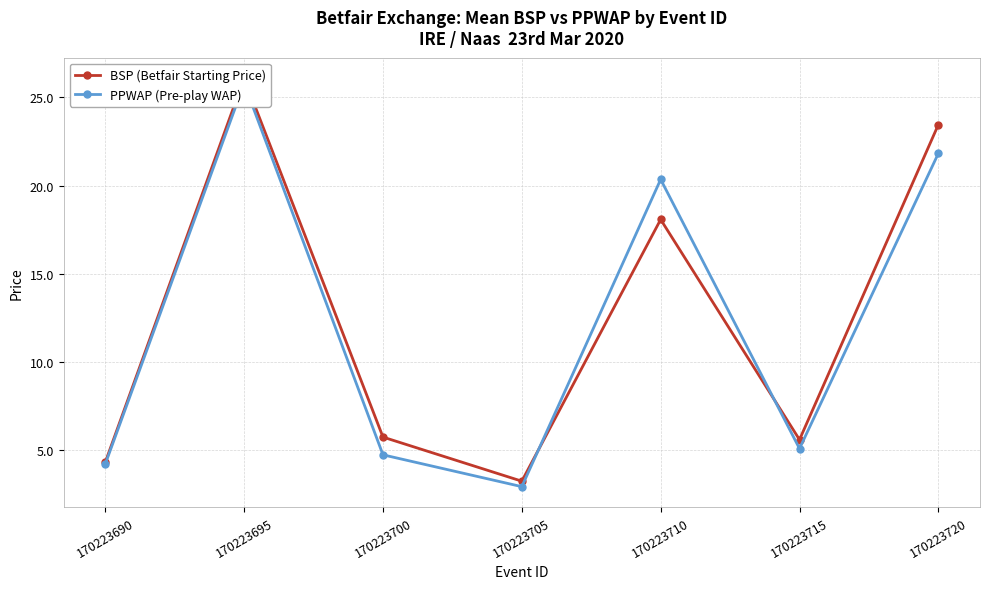

What is the sum of the PPWAP (Pre-play WAP) values at 170223715 and 170223695?

30.9